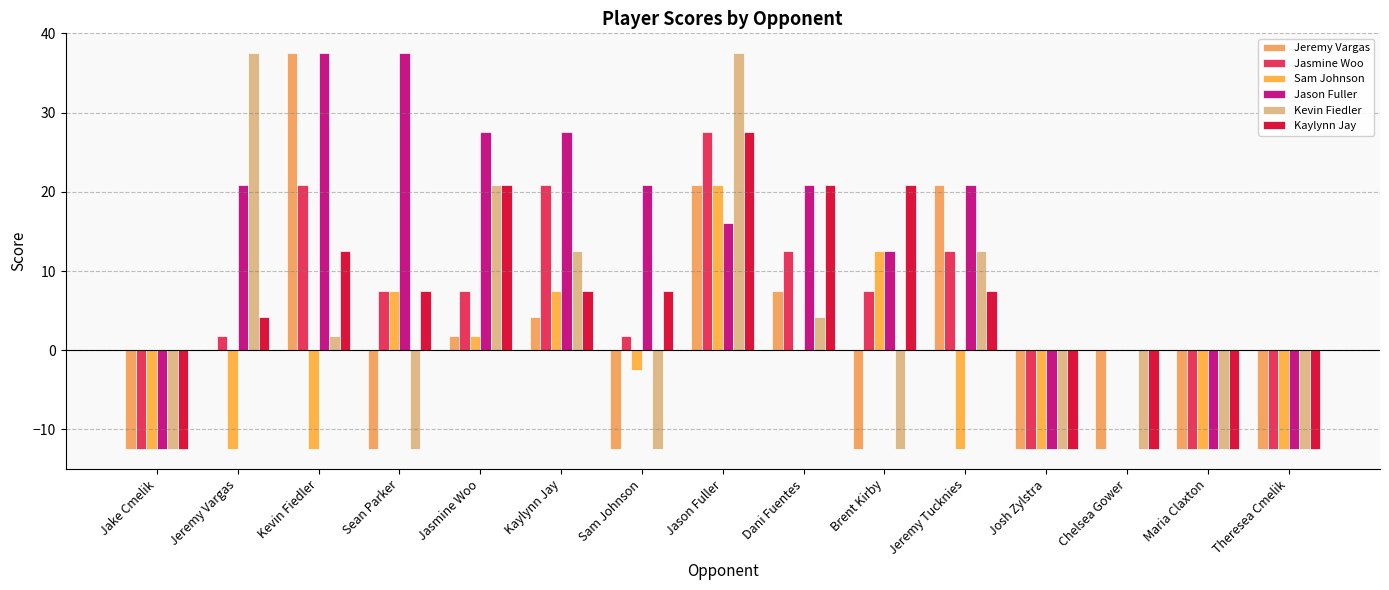

Which series has the largest total across all categories?

Jason Fuller